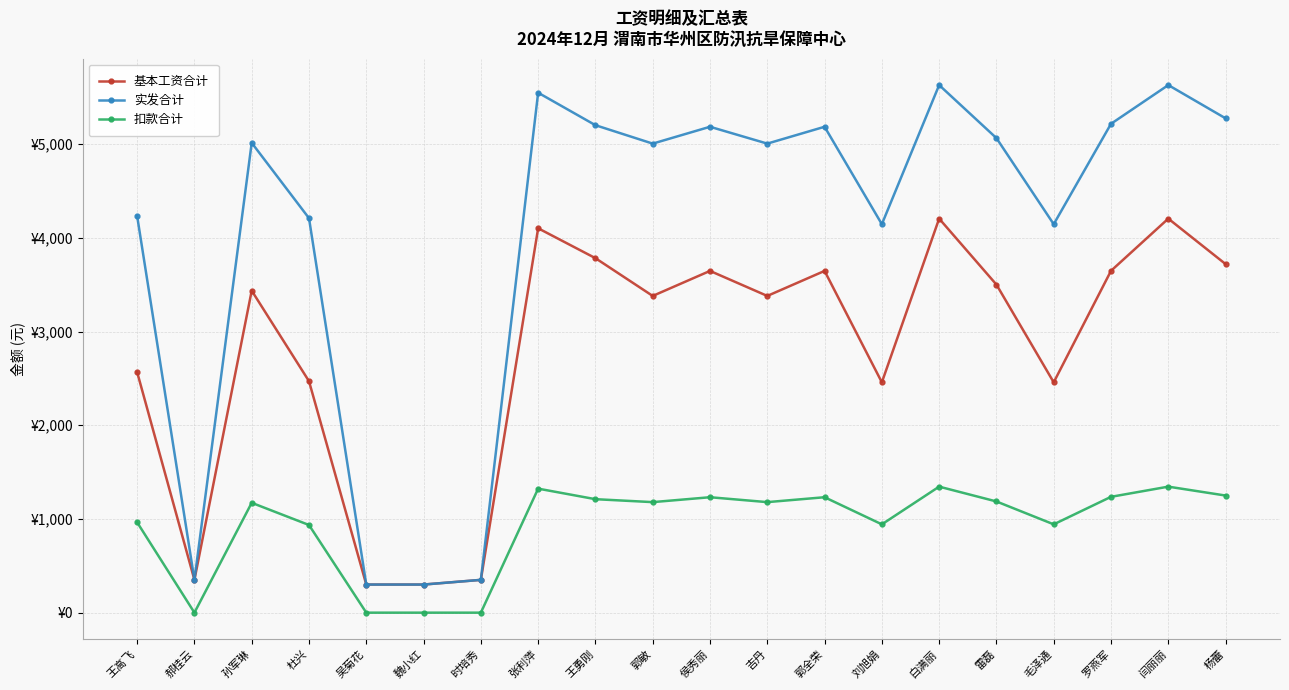

What is the difference between the 基本工资合计 values at 时培秀 and 罗燕军?

3298.0